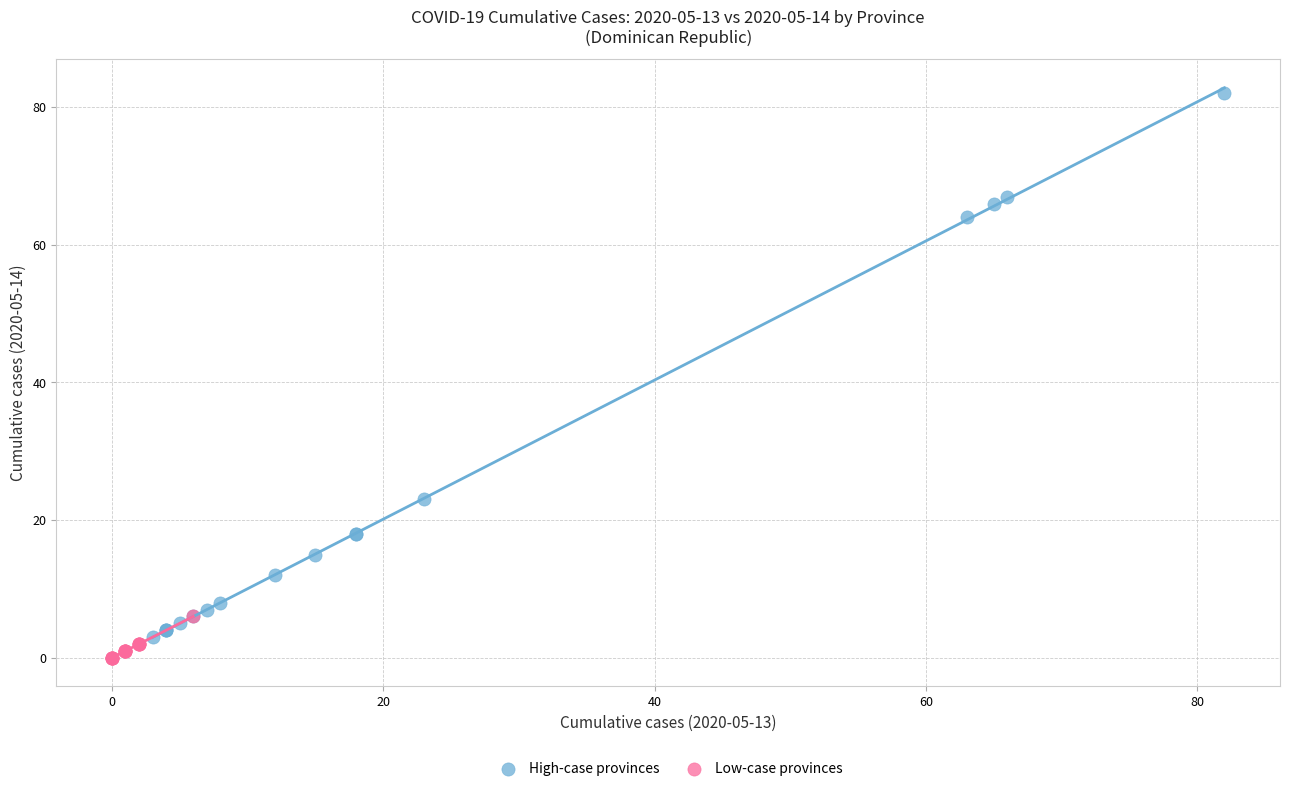

Which series has the largest Y range (max minus min)?

High-case provinces